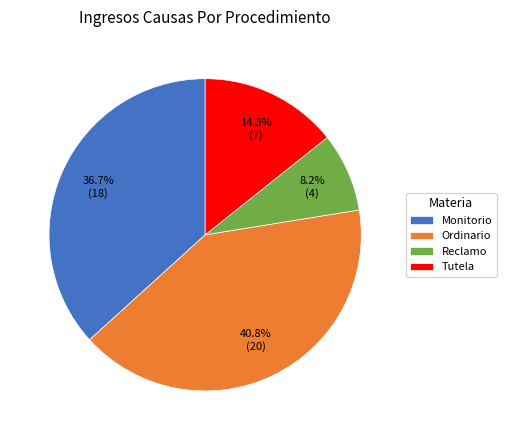

Which slice is the largest?

Ordinario